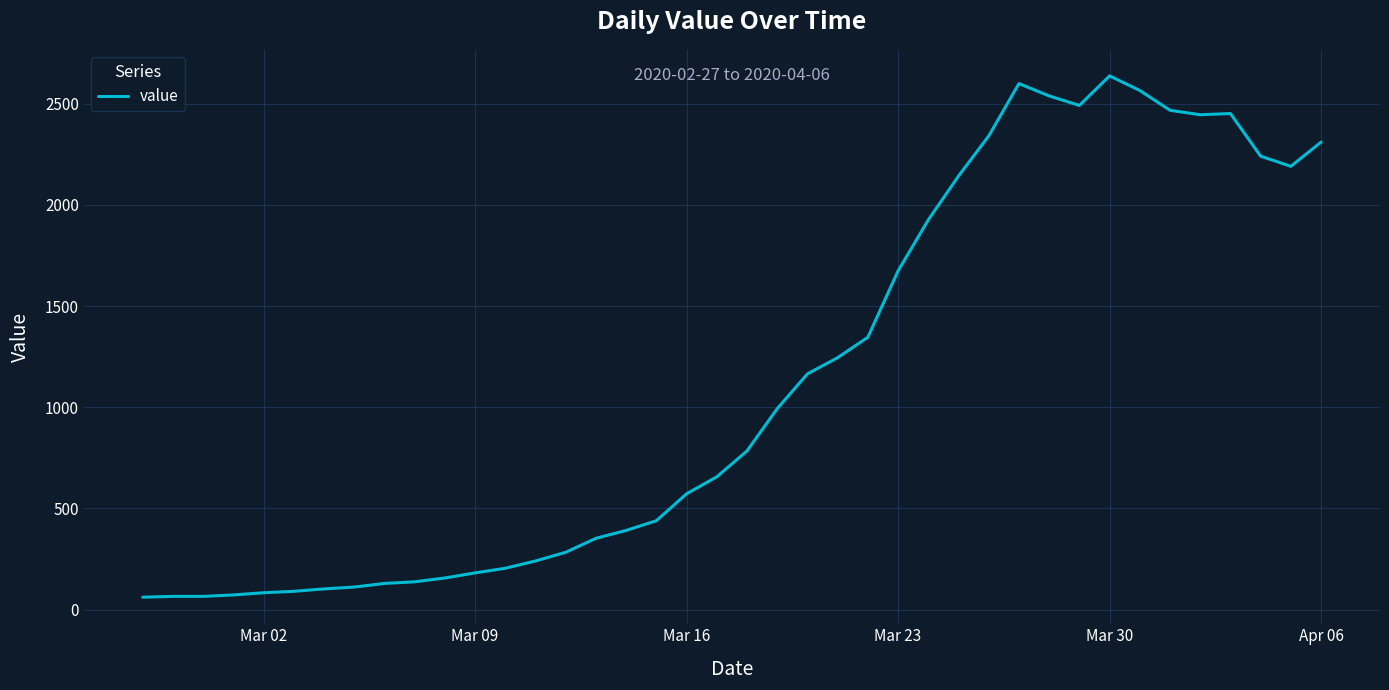

What is the minimum value shown in the chart?

61